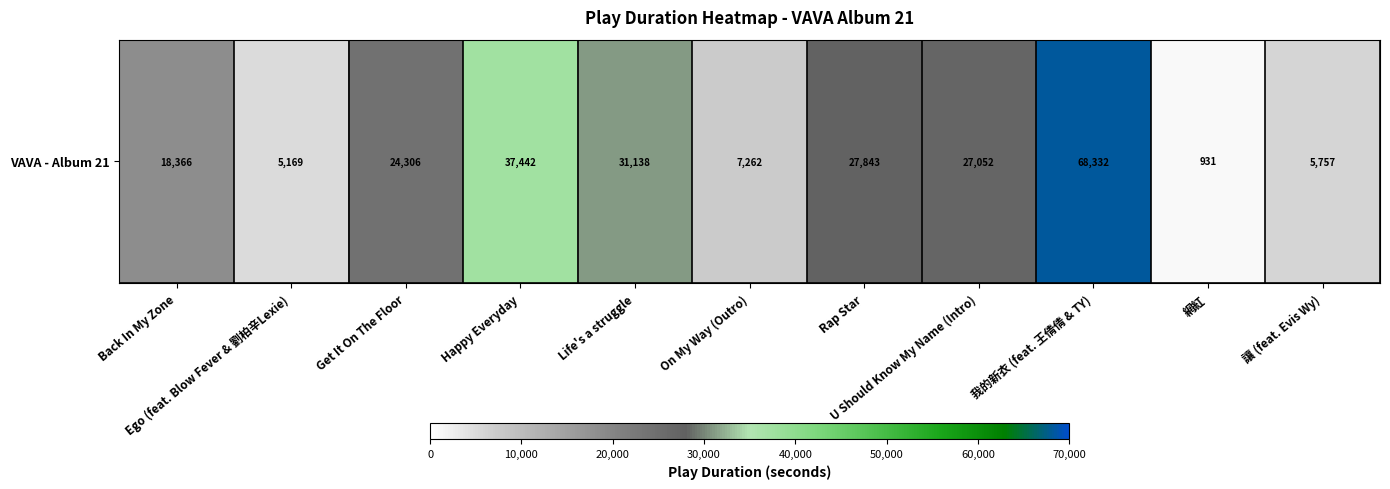

What is the change in value from Ego (feat. Blow Fever & 劉柏辛Lexie) to 我的新衣 (feat. 王倩倩 & TY)?

+63163.3